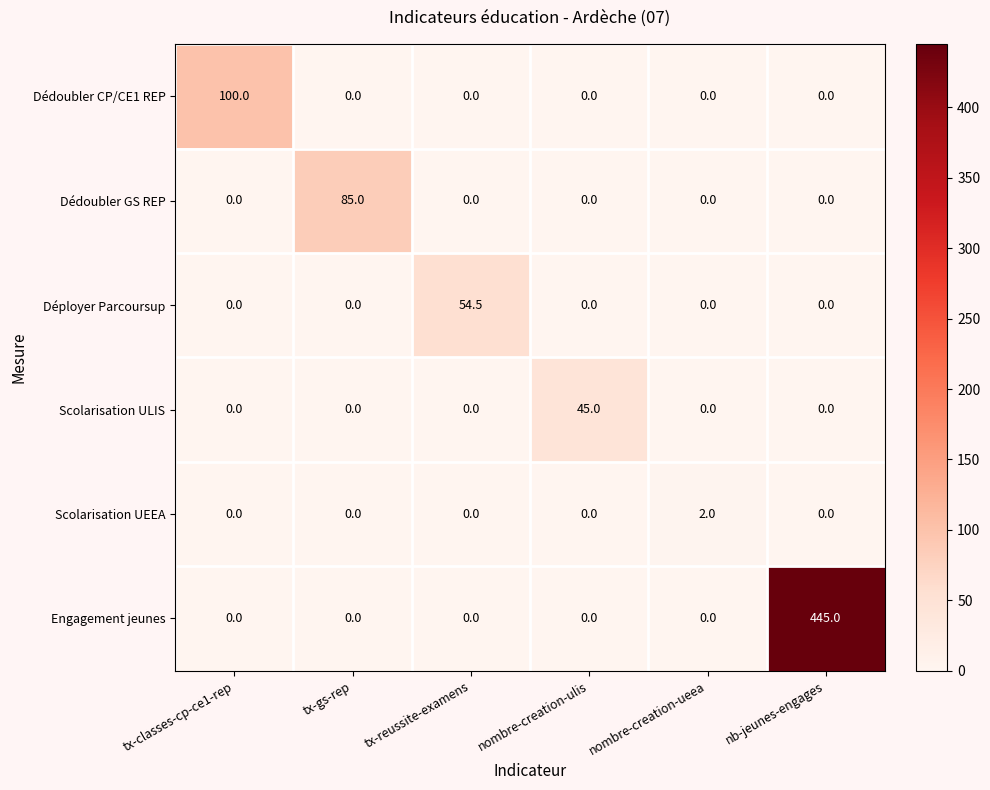

What is the spread (max minus min) of values at nombre-creation-ulis?

45.0